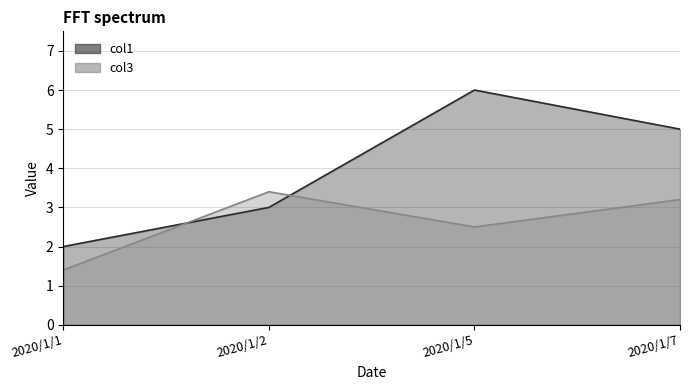

After their last crossing, which series has the higher values: col3 or col1?

col1